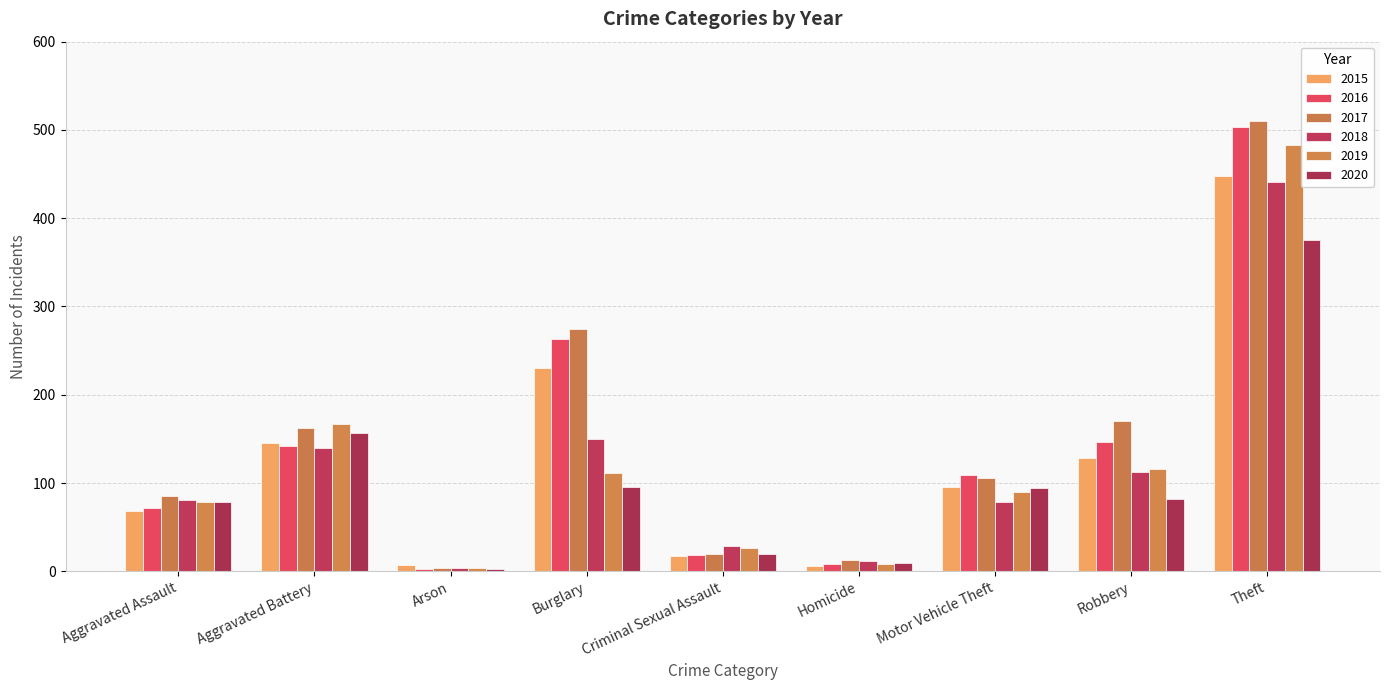

Reading left to right, transcribe all the data shown in this chart.

2015: Aggravated Assault=68	Aggravated Battery=145	Arson=7	Burglary=230	Criminal Sexual Assault=17	Homicide=6	Motor Vehicle Theft=96	Robbery=128	Theft=448
2016: Aggravated Assault=72	Aggravated Battery=142	Arson=3	Burglary=263	Criminal Sexual Assault=18	Homicide=8	Motor Vehicle Theft=109	Robbery=147	Theft=503
2017: Aggravated Assault=85	Aggravated Battery=162	Arson=4	Burglary=275	Criminal Sexual Assault=20	Homicide=13	Motor Vehicle Theft=106	Robbery=170	Theft=510
2018: Aggravated Assault=81	Aggravated Battery=140	Arson=4	Burglary=150	Criminal Sexual Assault=29	Homicide=12	Motor Vehicle Theft=79	Robbery=112	Theft=441
2019: Aggravated Assault=79	Aggravated Battery=167	Arson=4	Burglary=111	Criminal Sexual Assault=26	Homicide=8	Motor Vehicle Theft=90	Robbery=116	Theft=483
2020: Aggravated Assault=78	Aggravated Battery=157	Arson=3	Burglary=95	Criminal Sexual Assault=20	Homicide=9	Motor Vehicle Theft=94	Robbery=82	Theft=375